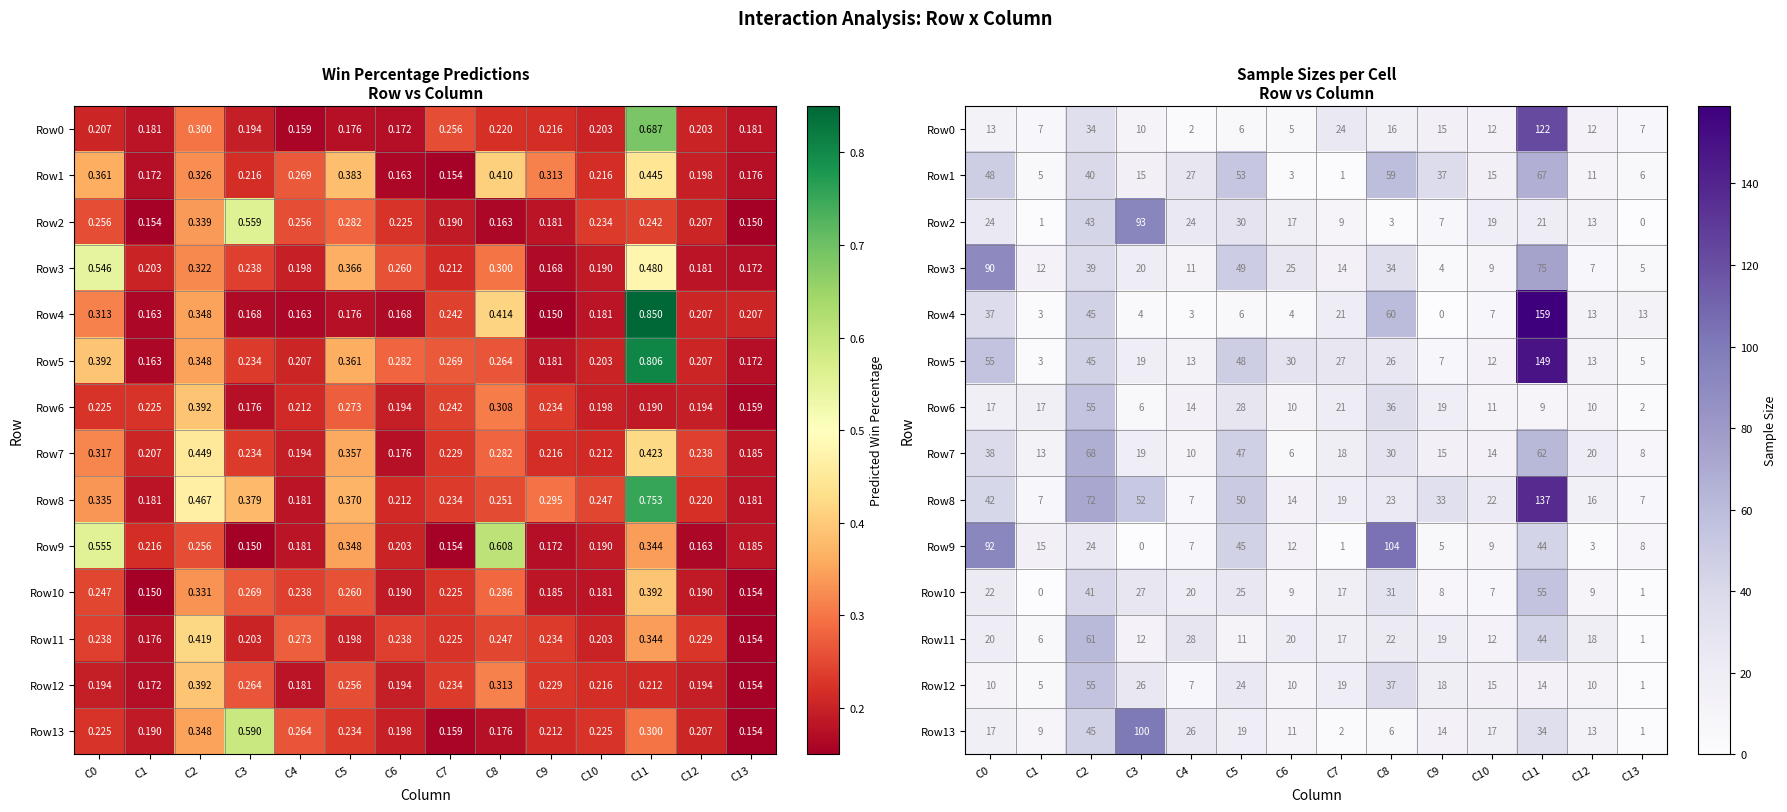

What is the average value of the Row5 series?

32